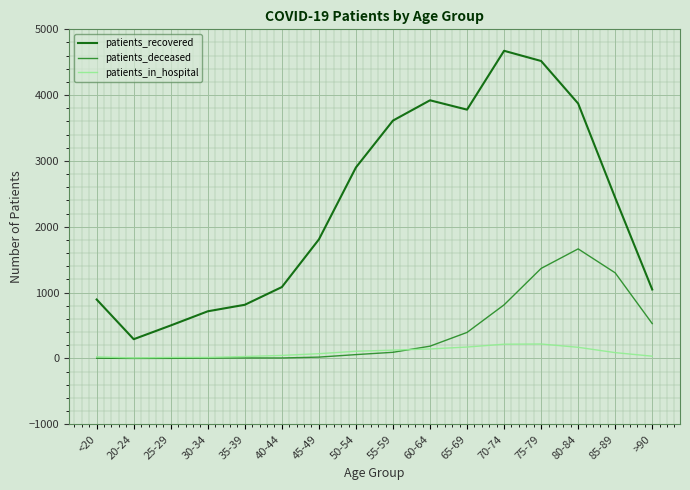

Which label corresponds to the largest value in the chart?

70-74